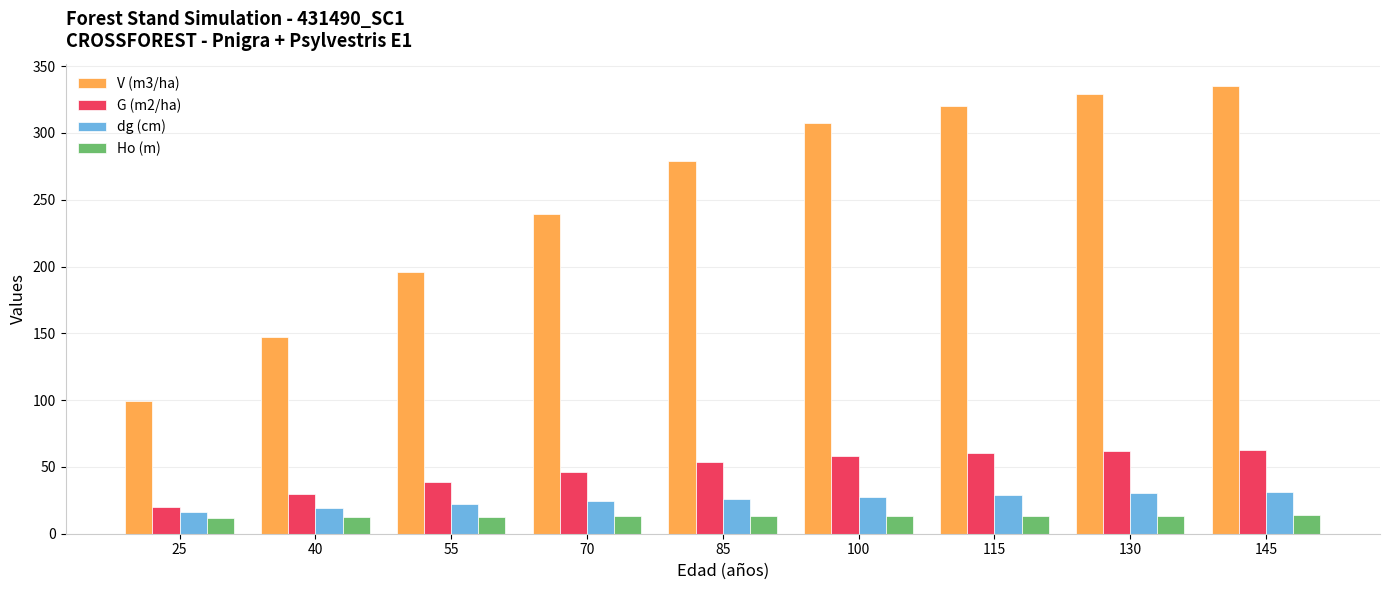

What is the lowest value of the dg (cm) series?

16.1